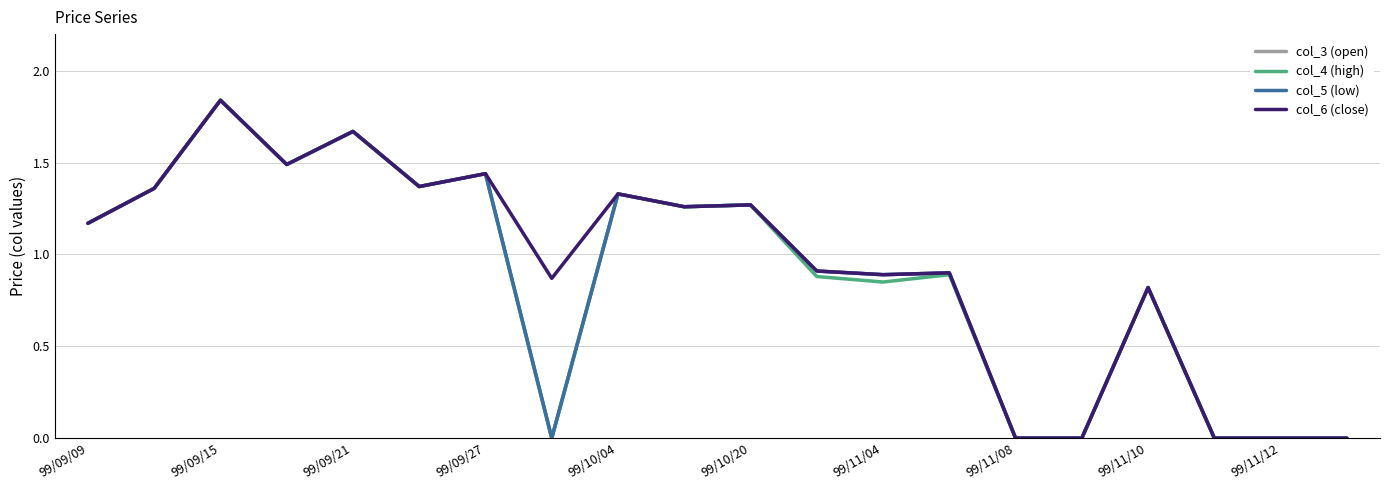

Which series has the largest range (max minus min)?

col_3 (open)